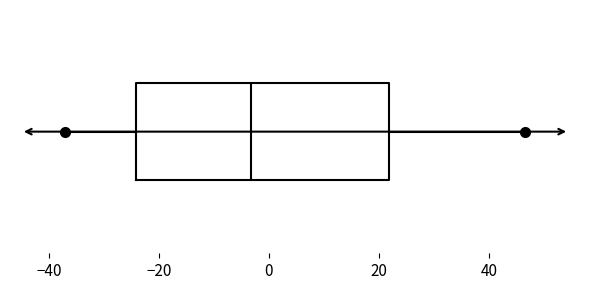

Where does the right whisker of the box end on the x-axis? The values are not printed on the chart, so give them approximately, as read against the axis.

46